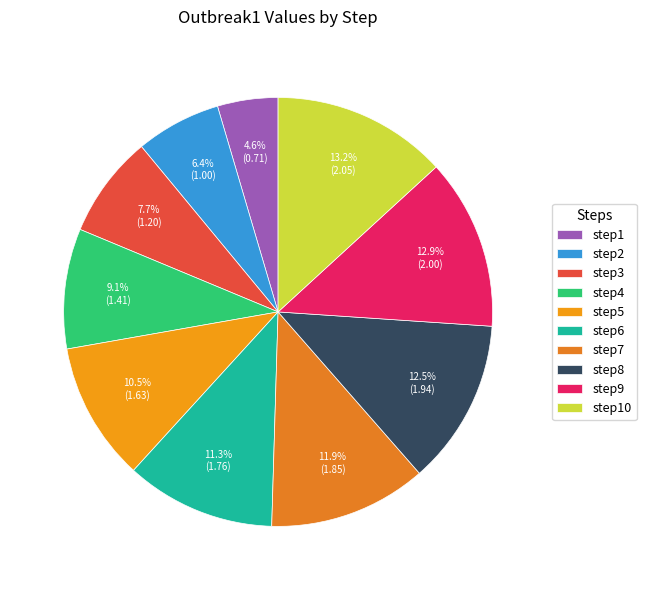

Which category has the biggest portion of the pie?

step10